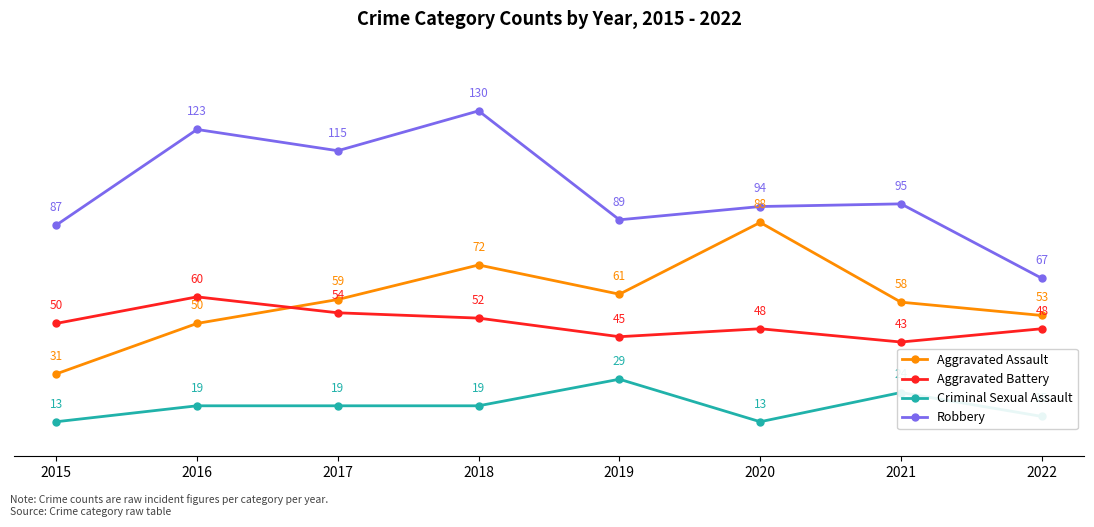

Is the value of Aggravated Assault at 2019 greater than the value of Robbery at 2016?

No